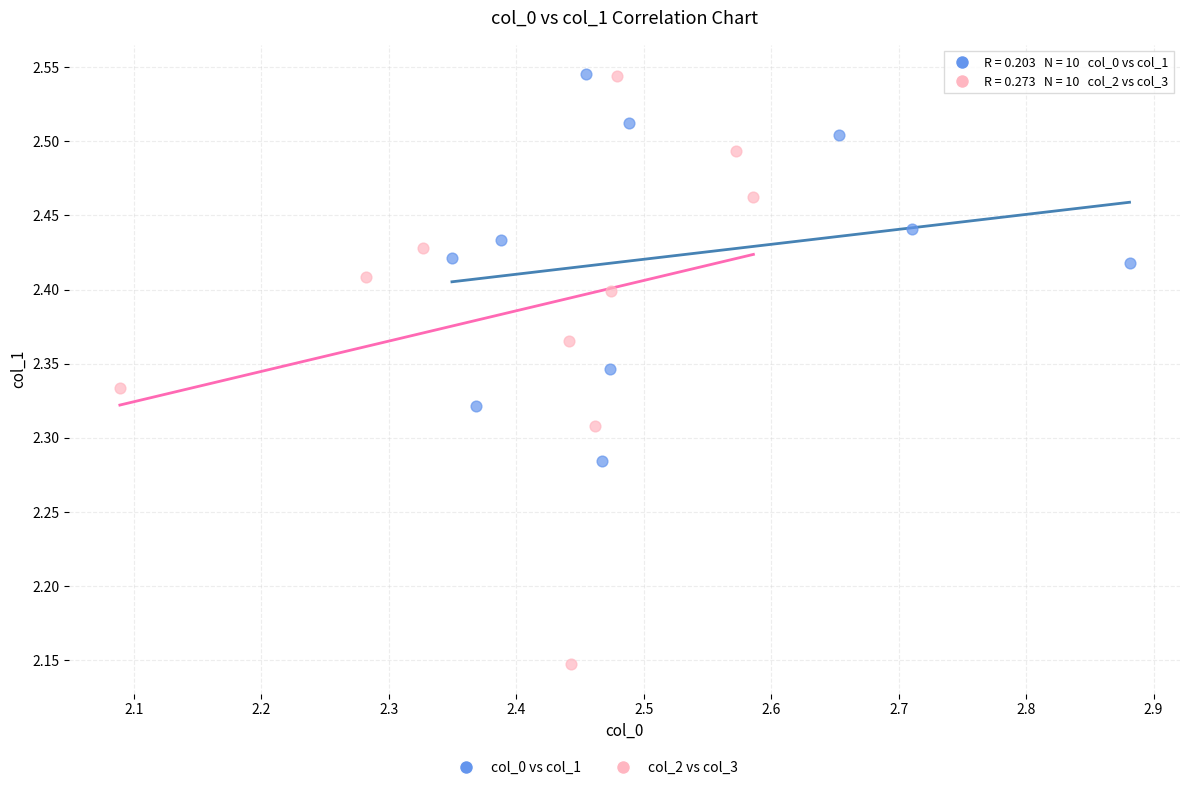

Which series reaches the minimum Y coordinate?

col_2 vs col_3